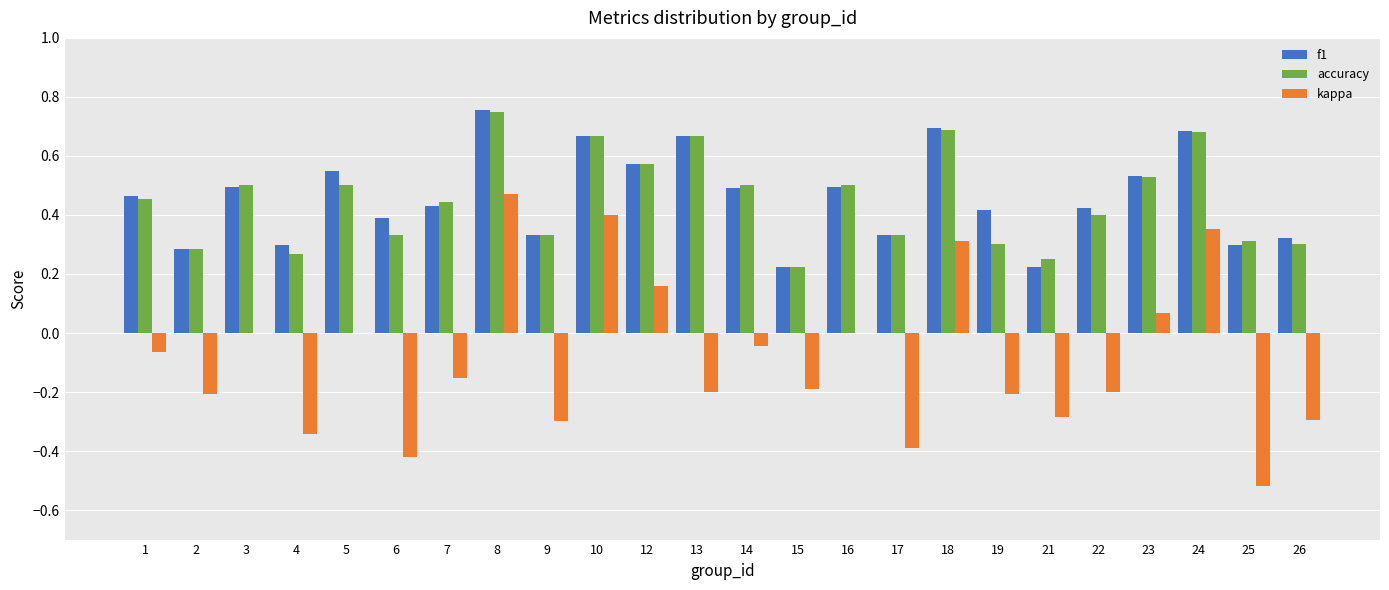

Which series changed the most between 18 and 22?

kappa